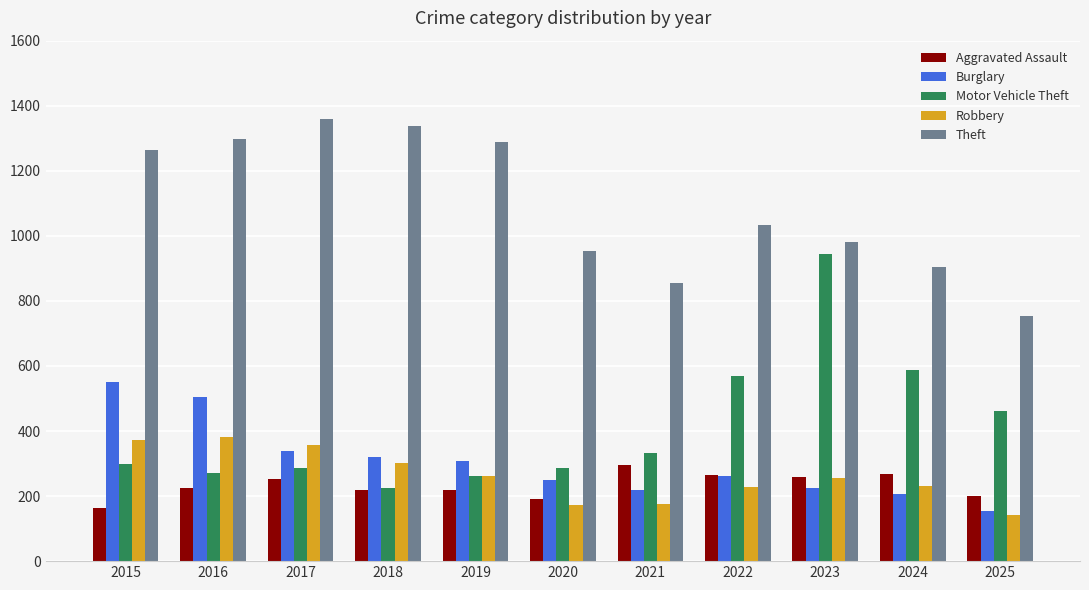

What is the difference between the highest and lowest values at 2024?

698